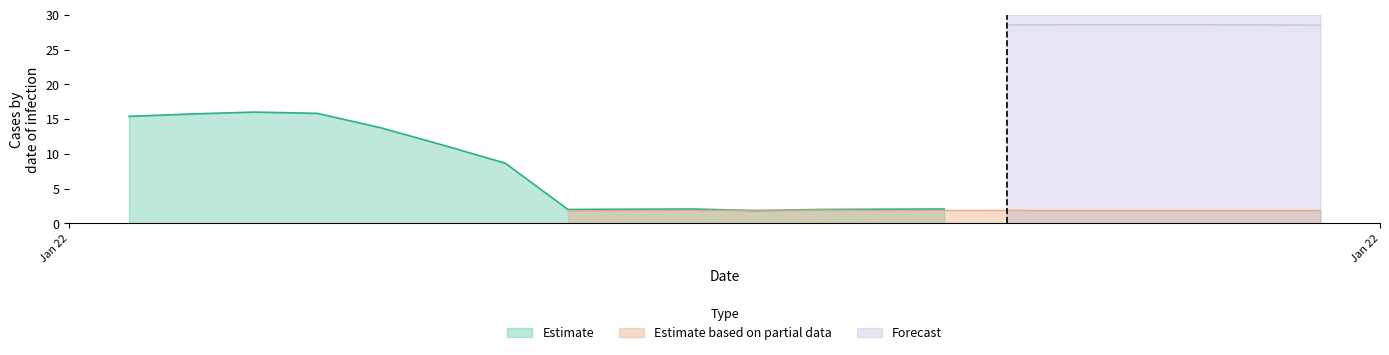

Reading left to right, what are all the values shown in this chart?

Estimate: 15.4	15.7	16.0	15.8	13.8	11.3	8.7	2.0	2.0	2.1	1.9	2.0	2.0	2.1	2.1	2.2	2.2	2.2	2.2	2.1
Estimate based on partial data: 1.6	1.5	1.6	1.6	1.6	1.6	1.6	1.8	1.9	1.9	1.9	1.9	1.9	1.9	1.9	1.9	1.9	1.9	1.9	1.9
Forecast: 0.0	0.0	0.0	0.0	0.0	0.0	0.0	28.5	28.6	28.6	28.6	28.6	28.5	28.6	28.6	28.6	28.6	28.6	28.6	28.6